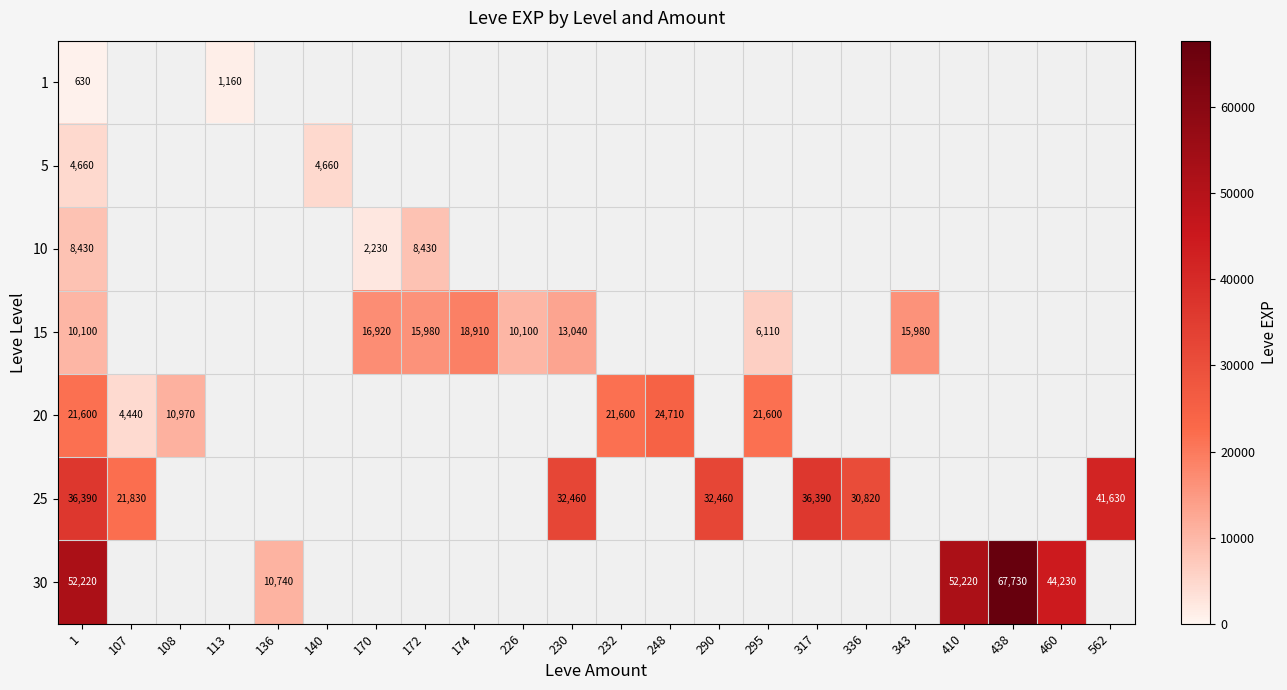

The value of 15 at 295 is 6110. True or false?

True